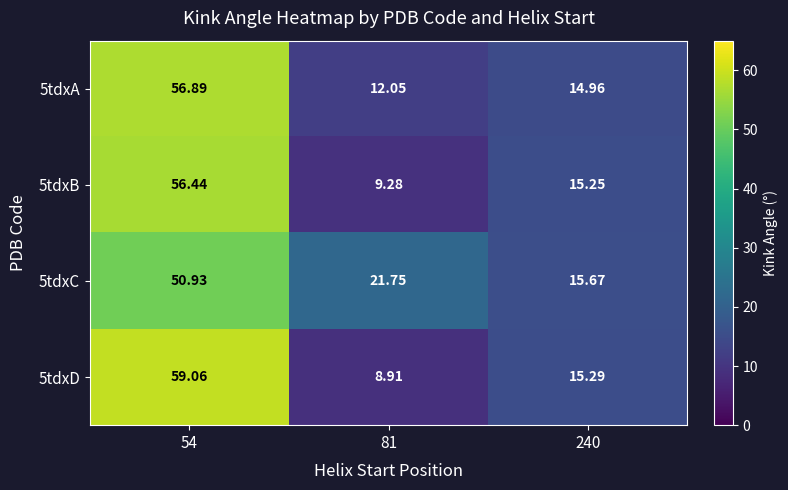

How many data points in 5tdxA are above 14?

2